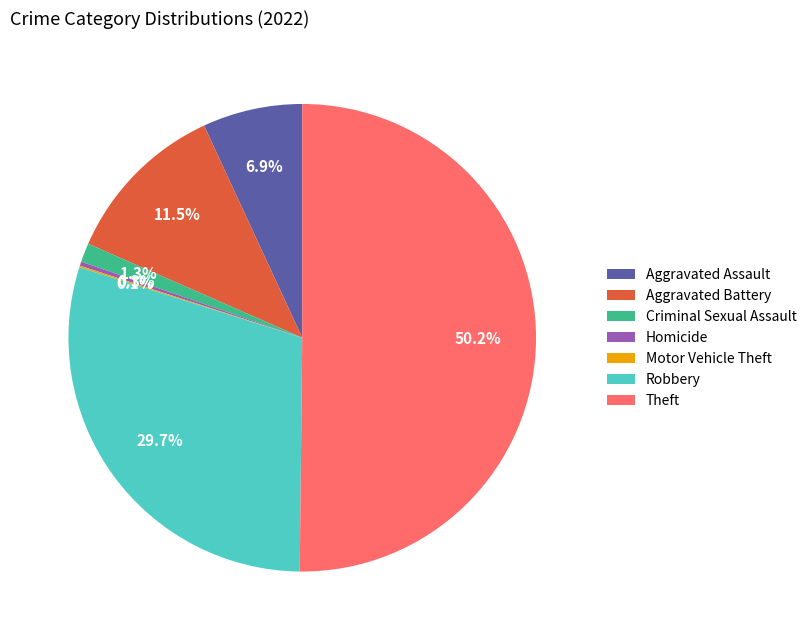

What is the largest slice in the pie chart?

Theft